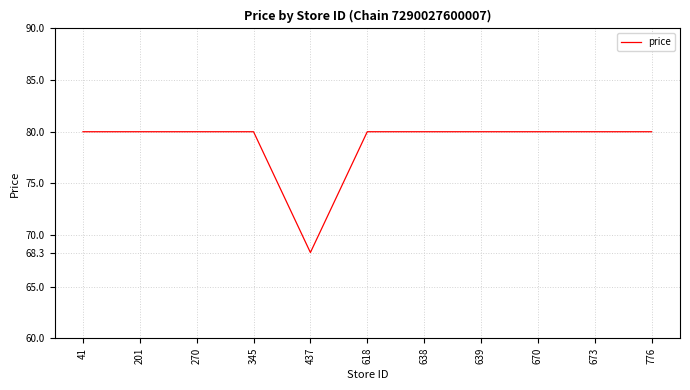

What is the maximum value shown in the chart?

80.0